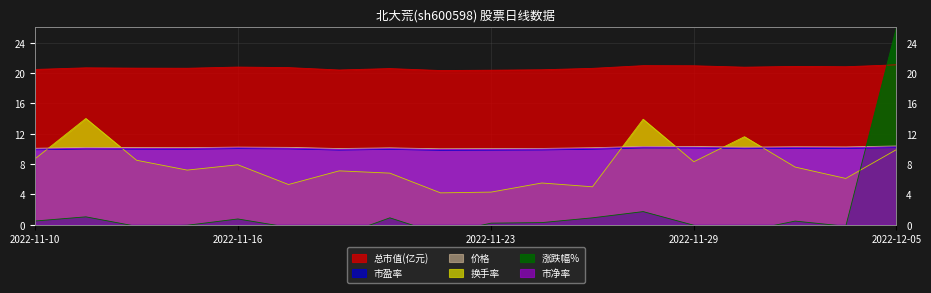

At which category is the sum across all series the highest?

2022-12-05